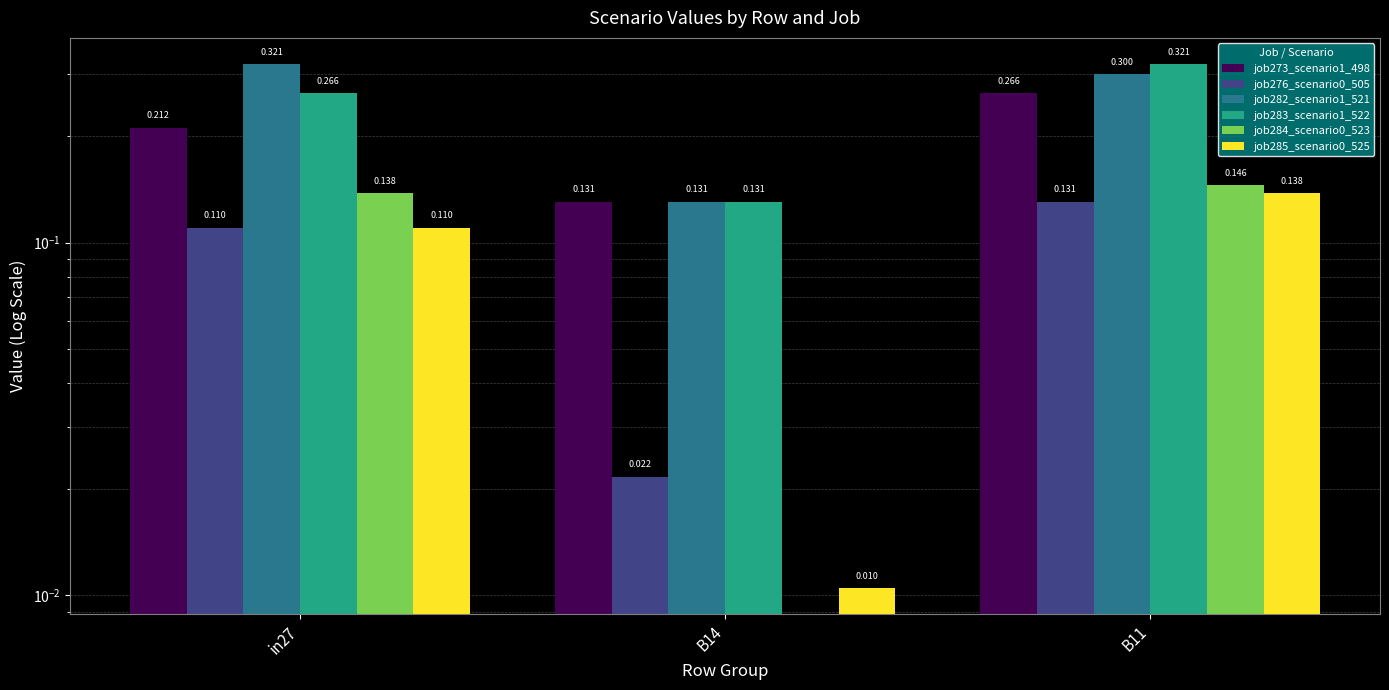

What is the label of the 3rd bar from the left?

B11